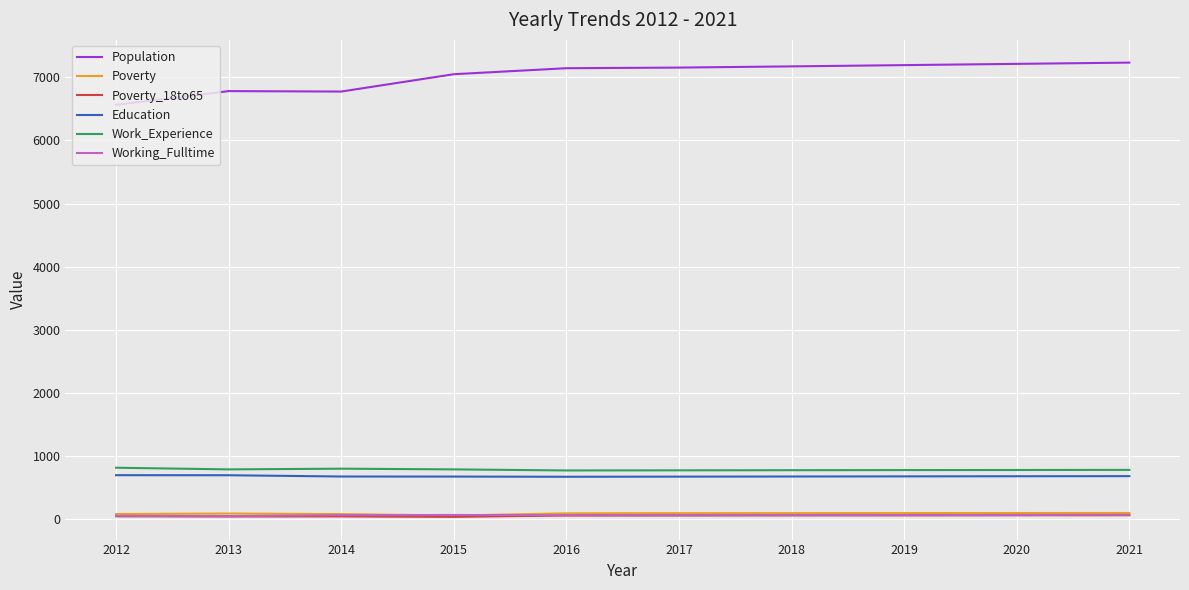

True or false: Poverty_18to65 and Population intersect in this chart.

False